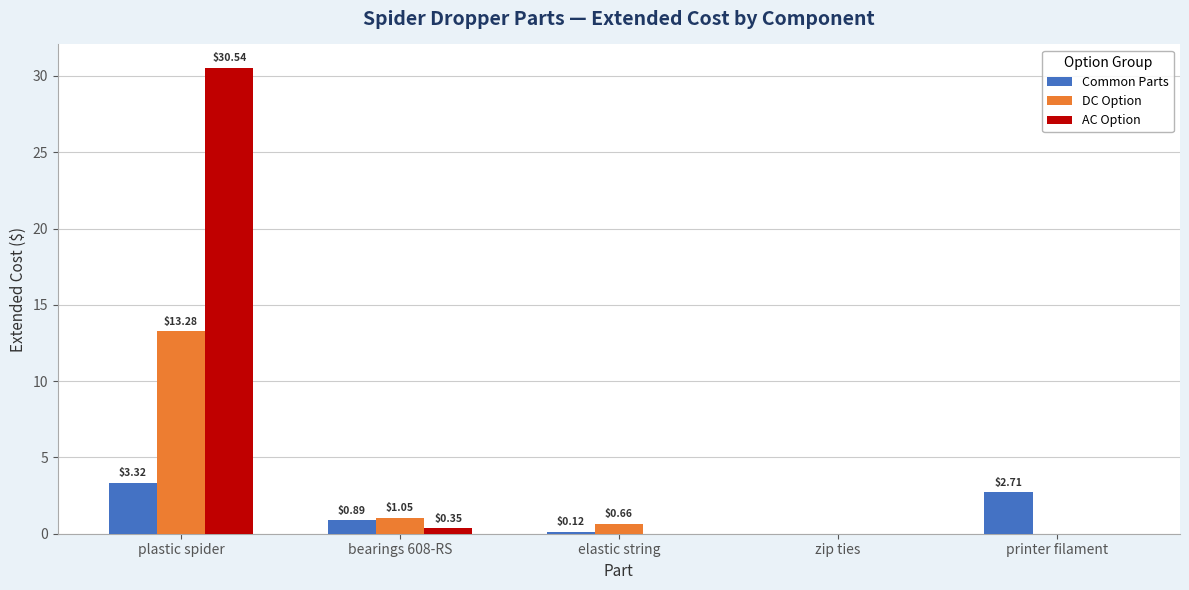

Which label corresponds to the largest value in the chart?

plastic spider